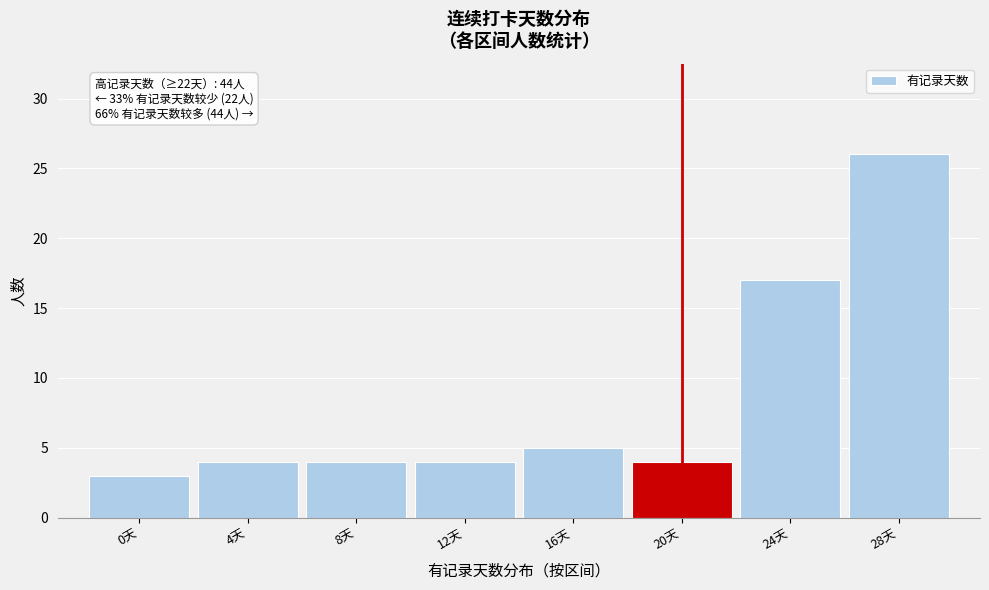

Reading left to right, extract all data points from this chart.

3	4	4	4	5	4	17	26